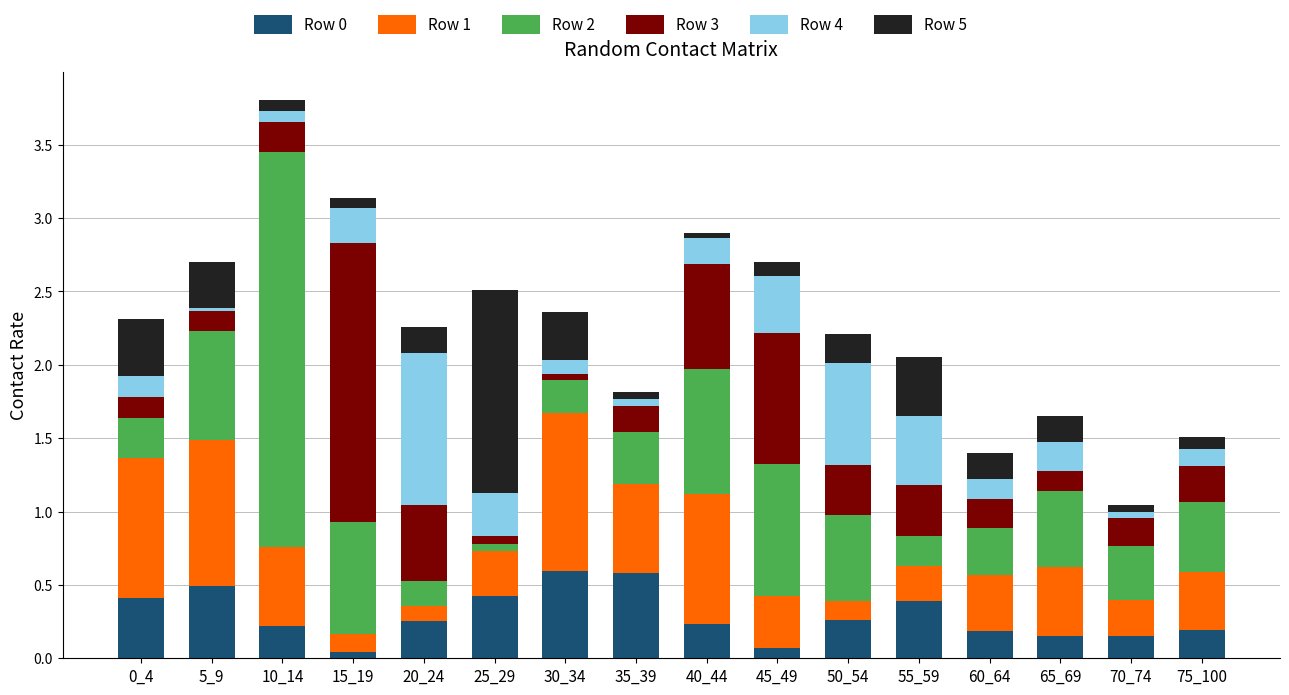

Does the chart contain stacked bars?

Yes